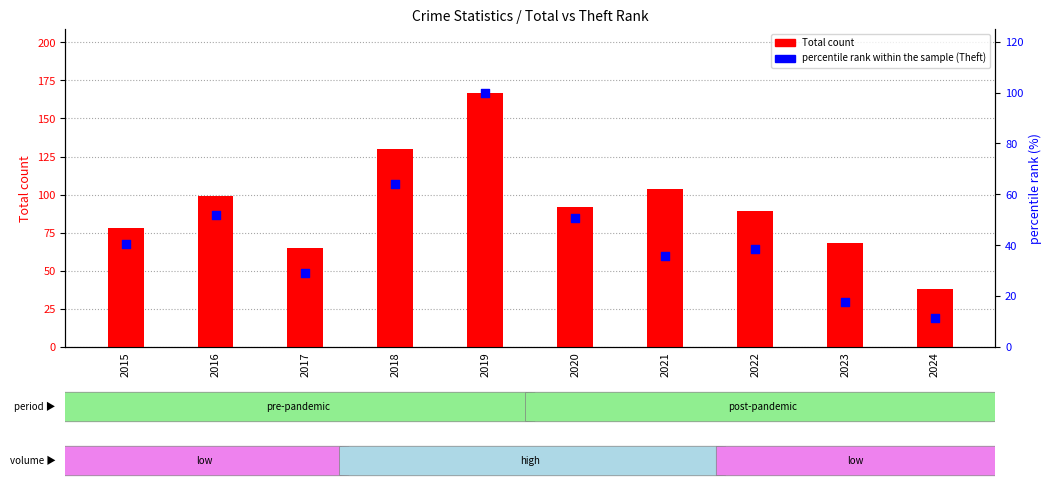

Which series has the largest total across all categories?

Total count